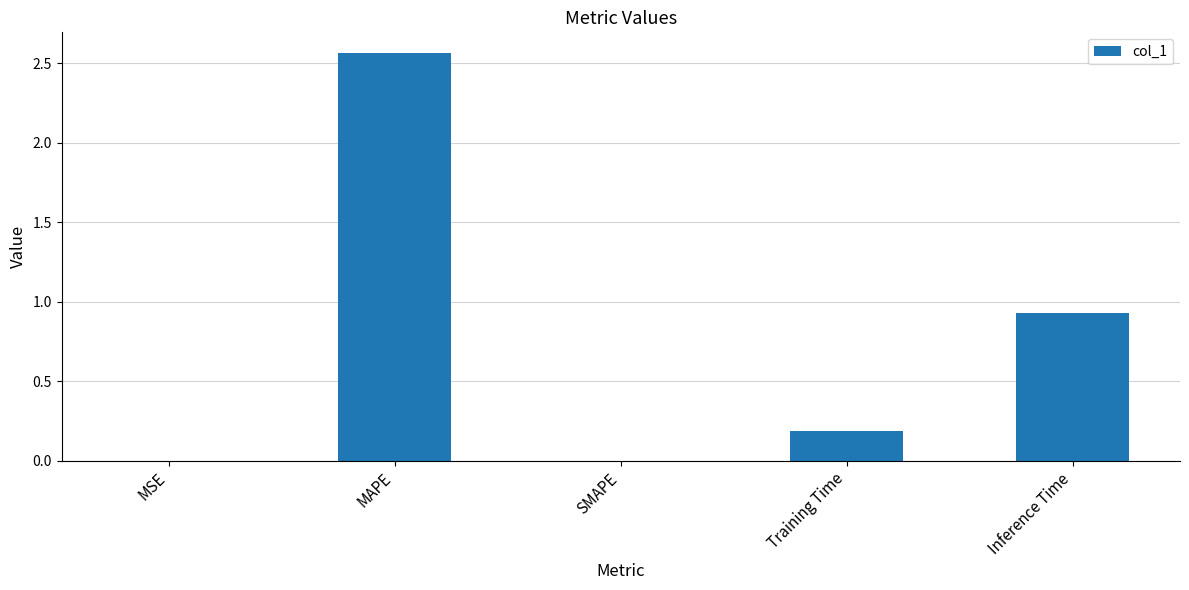

Is it true that the value at SMAPE is 1.7?

False